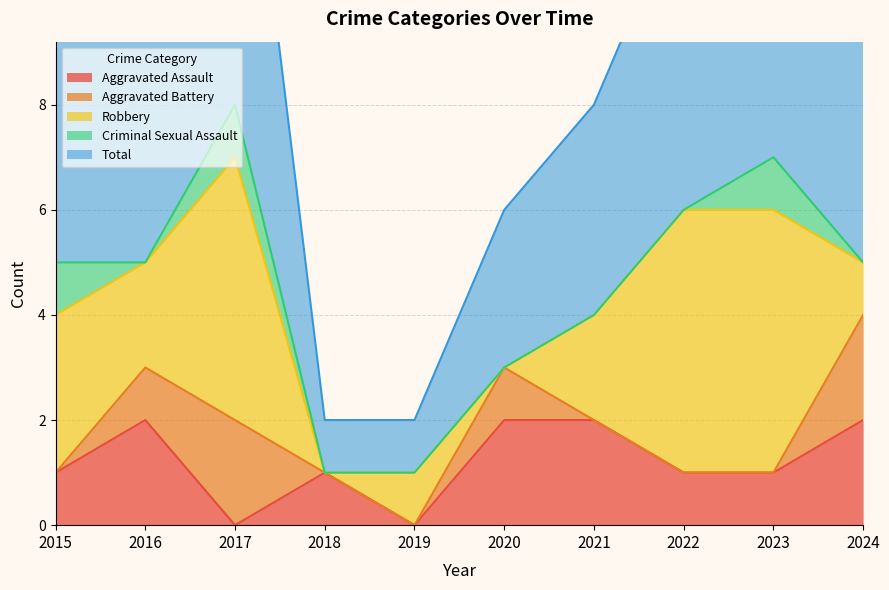

Is the value of Total at 2018 greater than the value of Aggravated Assault at 2020?

No